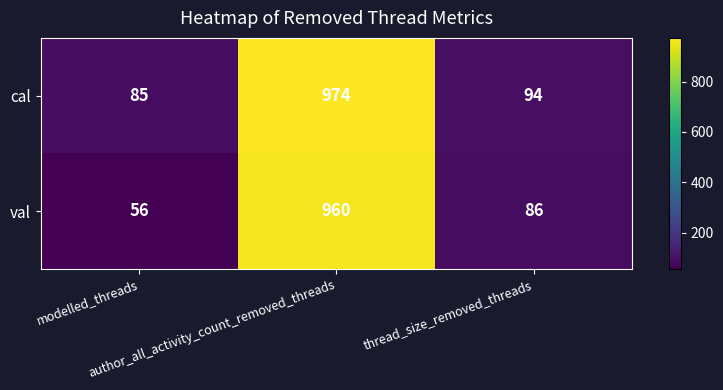

What is the difference between the highest and lowest values at author_all_activity_count_removed_threads?

14